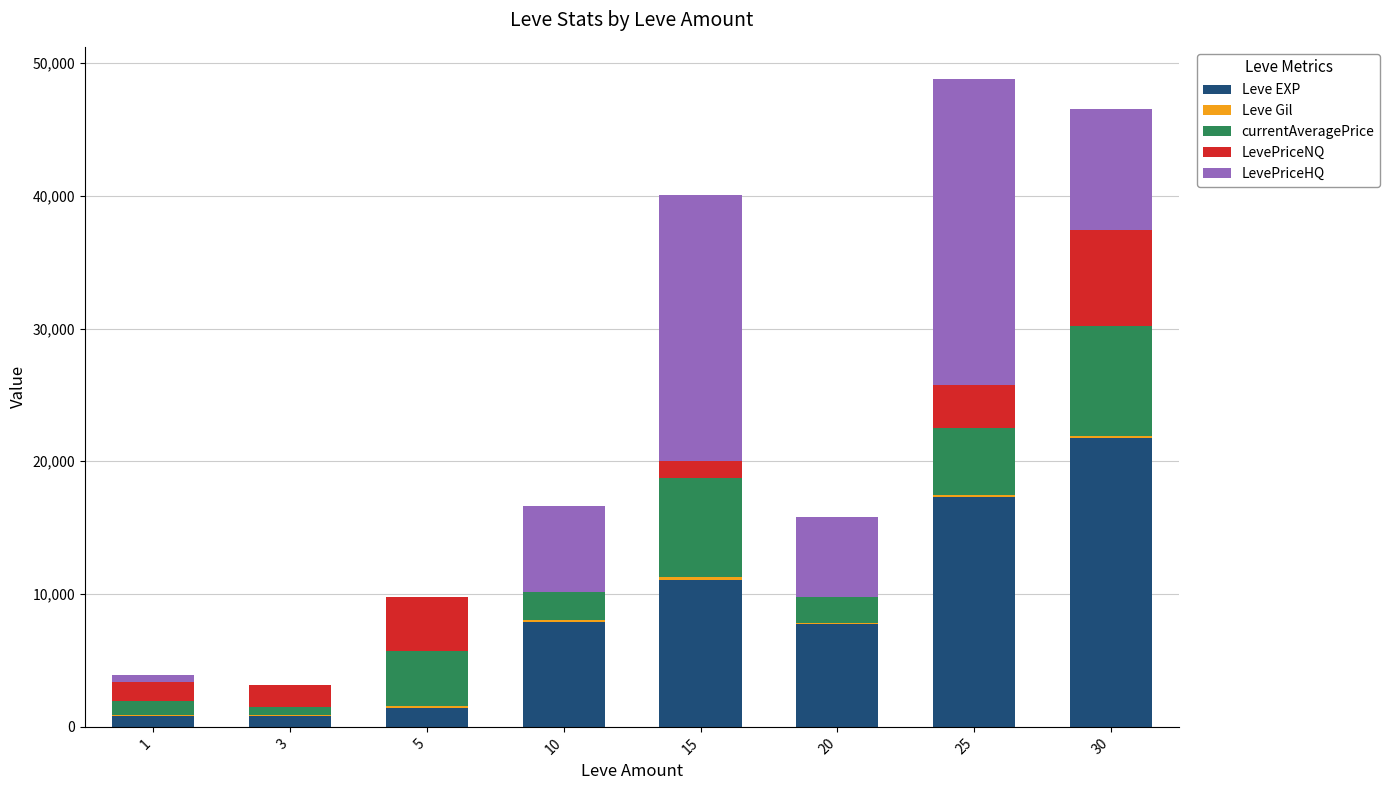

What is the highest value of the Leve EXP series?

21740